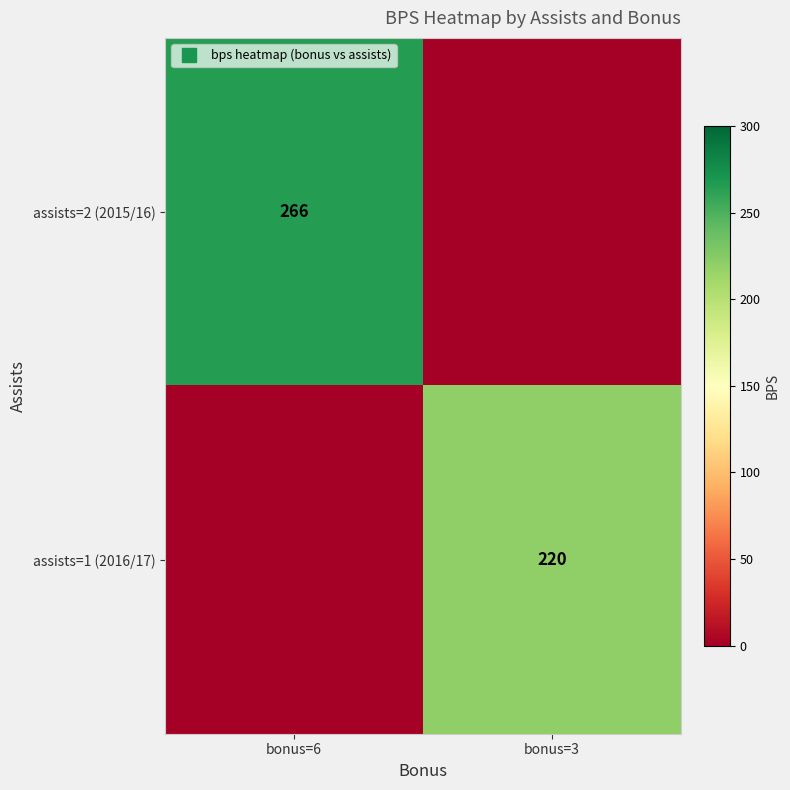

Rank the categories by assists=2 (2015/16) value from lowest to highest.

bonus=3, bonus=6